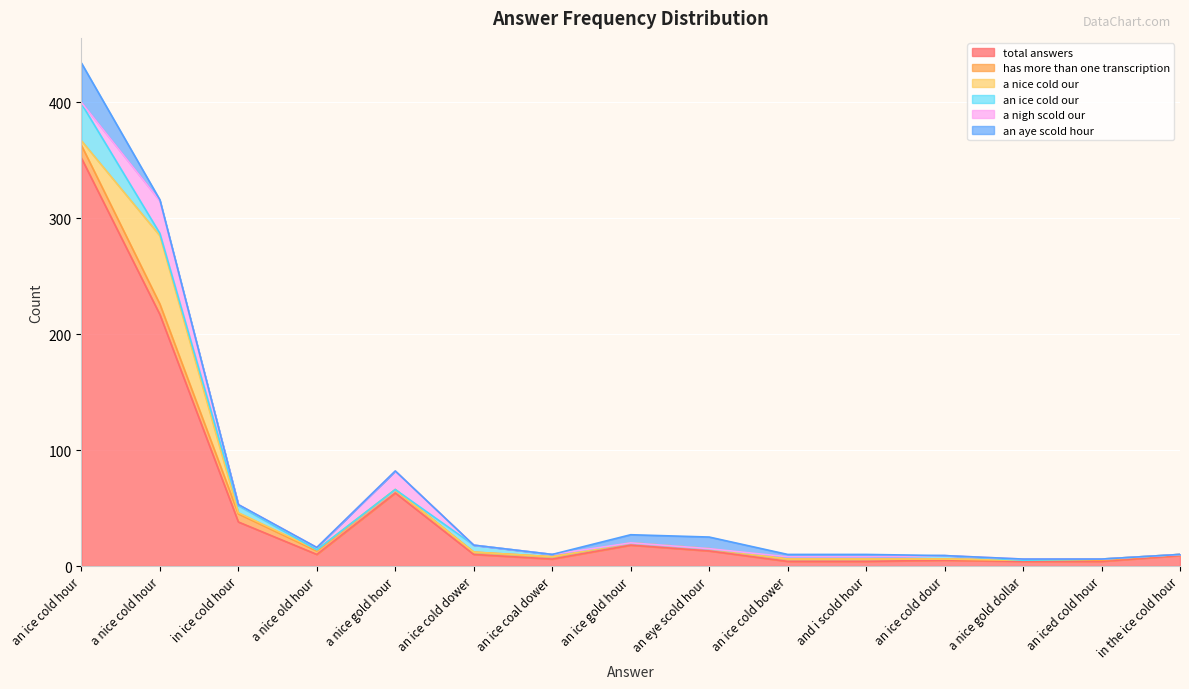

Reading left to right, transcribe all the data shown in this chart.

total answers: an ice cold hour=352	a nice cold hour=217	in ice cold hour=38	a nice old hour=10	a nice gold hour=63	an ice cold dower=10	an ice coal dower=6	an ice gold hour=18	an eye scold hour=13	an ice cold bower=4	and i scold hour=4	an ice cold dour=5	a nice gold dollar=4	an iced cold hour=4	in the ice cold hour=9
has more than one transcription: an ice cold hour=11	a nice cold hour=9	in ice cold hour=7	a nice old hour=3	a nice gold hour=3	an ice cold dower=2	an ice coal dower=2	an ice gold hour=2	an eye scold hour=2	an ice cold bower=2	and i scold hour=2	an ice cold dour=1	a nice gold dollar=1	an iced cold hour=1	in the ice cold hour=1
a nice cold our: an ice cold hour=4	a nice cold hour=59	in ice cold hour=1	a nice old hour=1	a nice gold hour=0	an ice cold dower=0	an ice coal dower=0	an ice gold hour=0	an eye scold hour=0	an ice cold bower=0	and i scold hour=0	an ice cold dour=0	a nice gold dollar=0	an iced cold hour=1	in the ice cold hour=0
an ice cold our: an ice cold hour=32	a nice cold hour=2	in ice cold hour=6	a nice old hour=0	a nice gold hour=0	an ice cold dower=6	an ice coal dower=2	an ice gold hour=0	an eye scold hour=0	an ice cold bower=2	and i scold hour=2	an ice cold dour=3	a nice gold dollar=0	an iced cold hour=0	in the ice cold hour=0
a nigh scold our: an ice cold hour=1	a nice cold hour=28	in ice cold hour=1	a nice old hour=2	a nice gold hour=16	an ice cold dower=0	an ice coal dower=0	an ice gold hour=0	an eye scold hour=0	an ice cold bower=0	and i scold hour=0	an ice cold dour=0	a nice gold dollar=1	an iced cold hour=0	in the ice cold hour=0
an aye scold hour: an ice cold hour=34	a nice cold hour=1	in ice cold hour=0	a nice old hour=0	a nice gold hour=0	an ice cold dower=0	an ice coal dower=0	an ice gold hour=7	an eye scold hour=10	an ice cold bower=2	and i scold hour=2	an ice cold dour=0	a nice gold dollar=0	an iced cold hour=0	in the ice cold hour=0